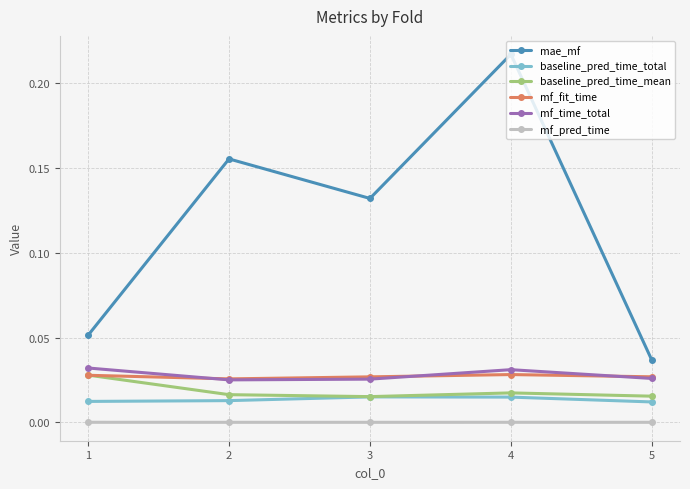

Is the value of baseline_pred_time_mean at 1 greater than the value of mf_time_total at 4?

No